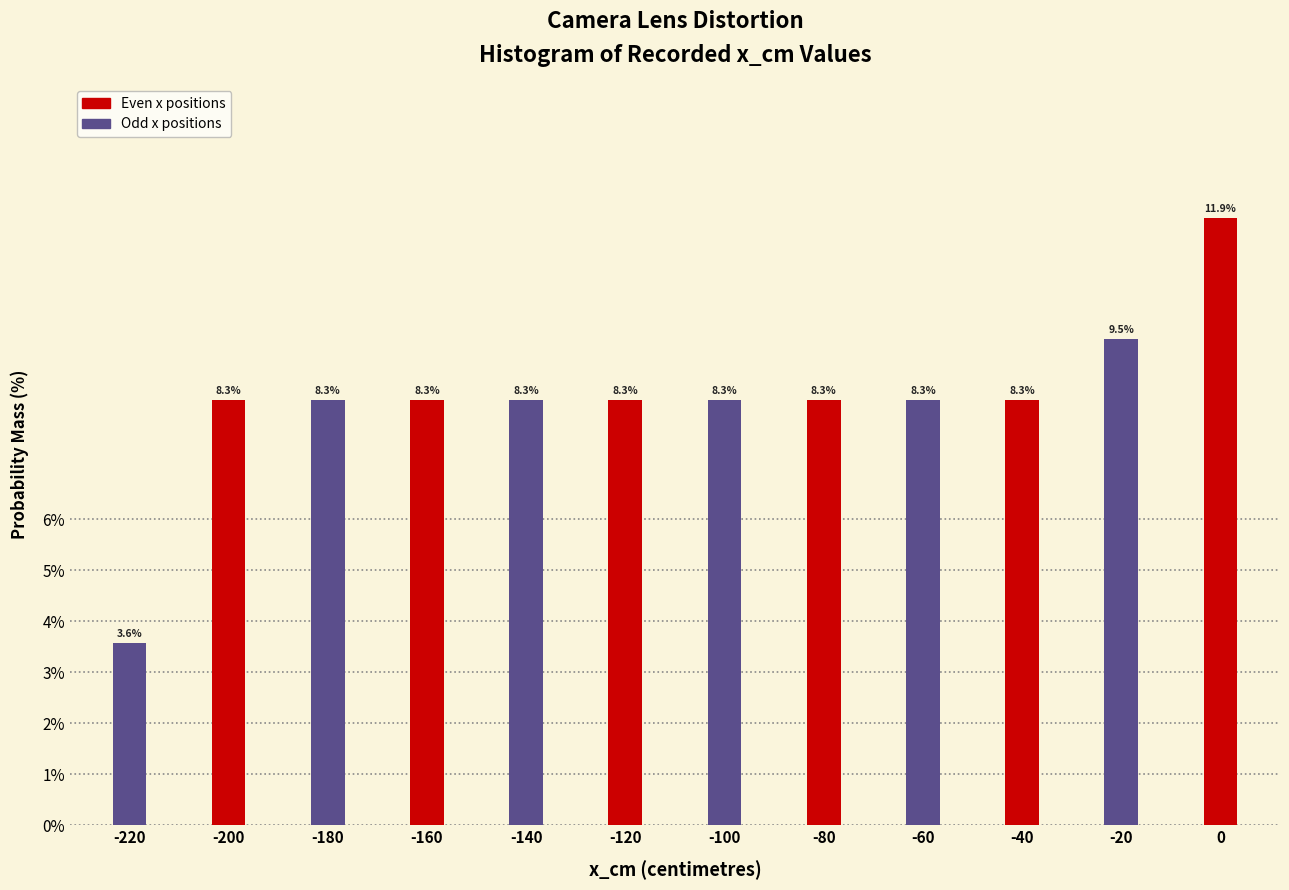

Reading left to right, list all the values displayed in this chart.

-220=3.6	-200=8.3	-180=8.3	-160=8.3	-140=8.3	-120=8.3	-100=8.3	-80=8.3	-60=8.3	-40=8.3	-20=9.5	0=11.9